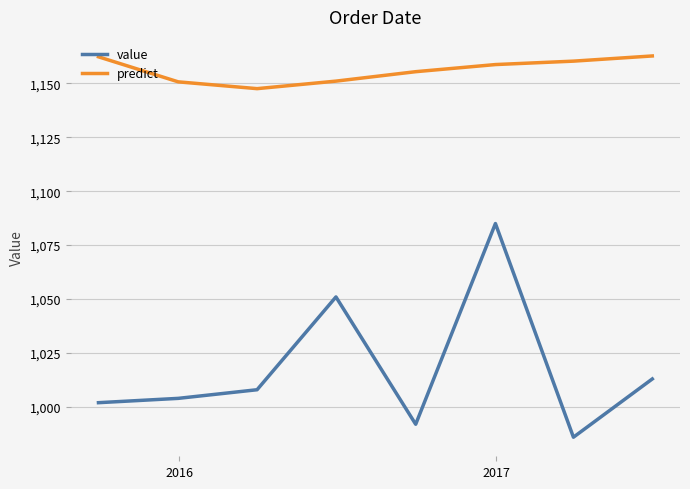

Rank the series by their average value, from highest to lowest.

predict, value